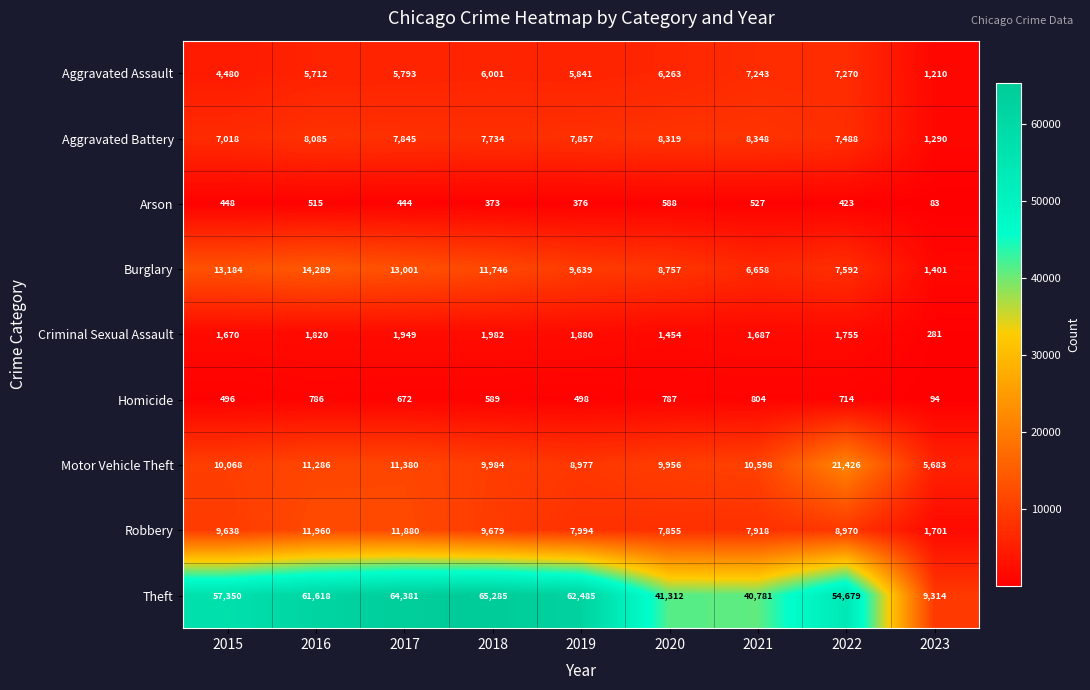

What is the approximate value of Motor Vehicle Theft at 2021?

10598